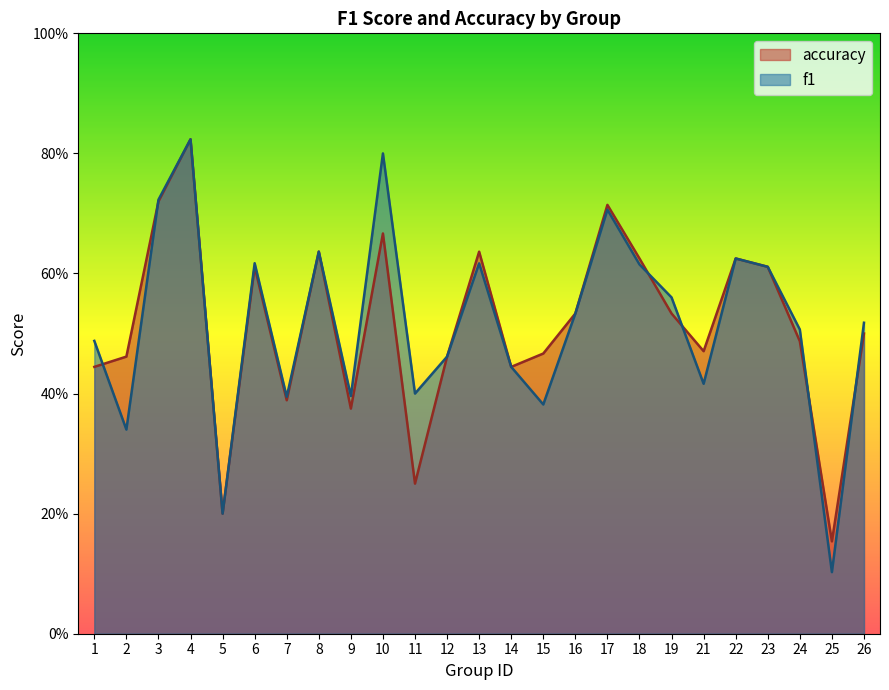

List the series in order of their overall mean, highest first.

f1, accuracy